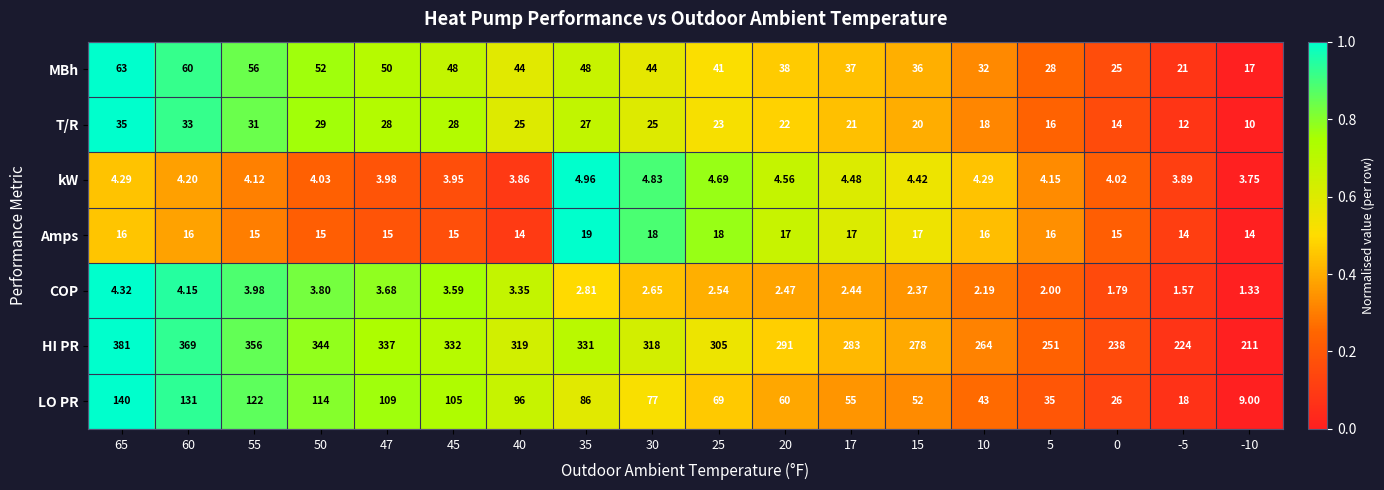

How many distinct data groups are displayed?

7